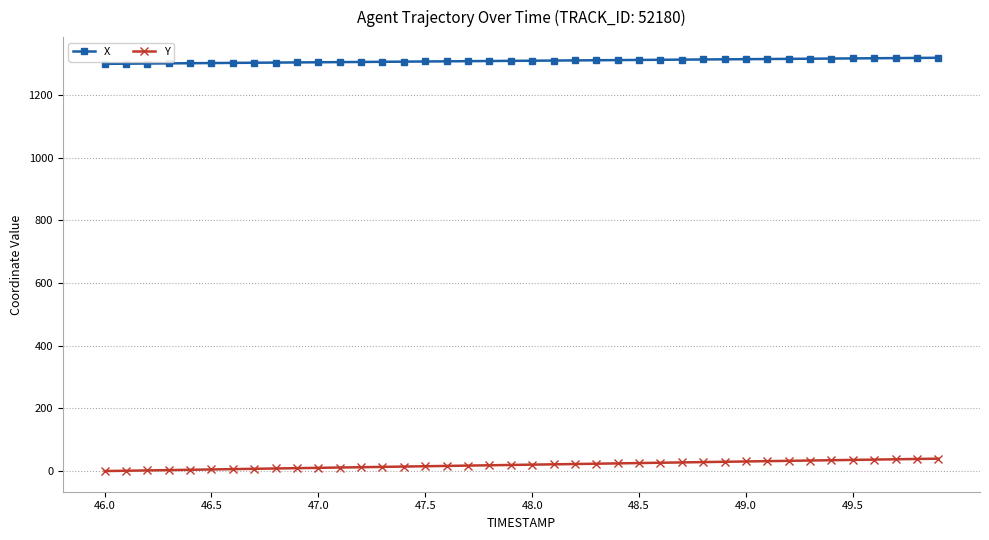

What is the sum of all X values?

52430.6